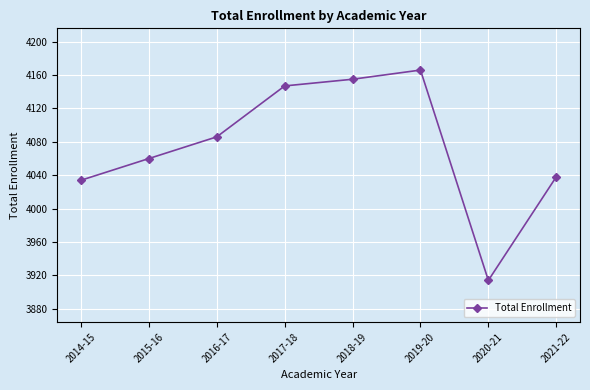

The value at 2016-17 is 4086. True or false?

True